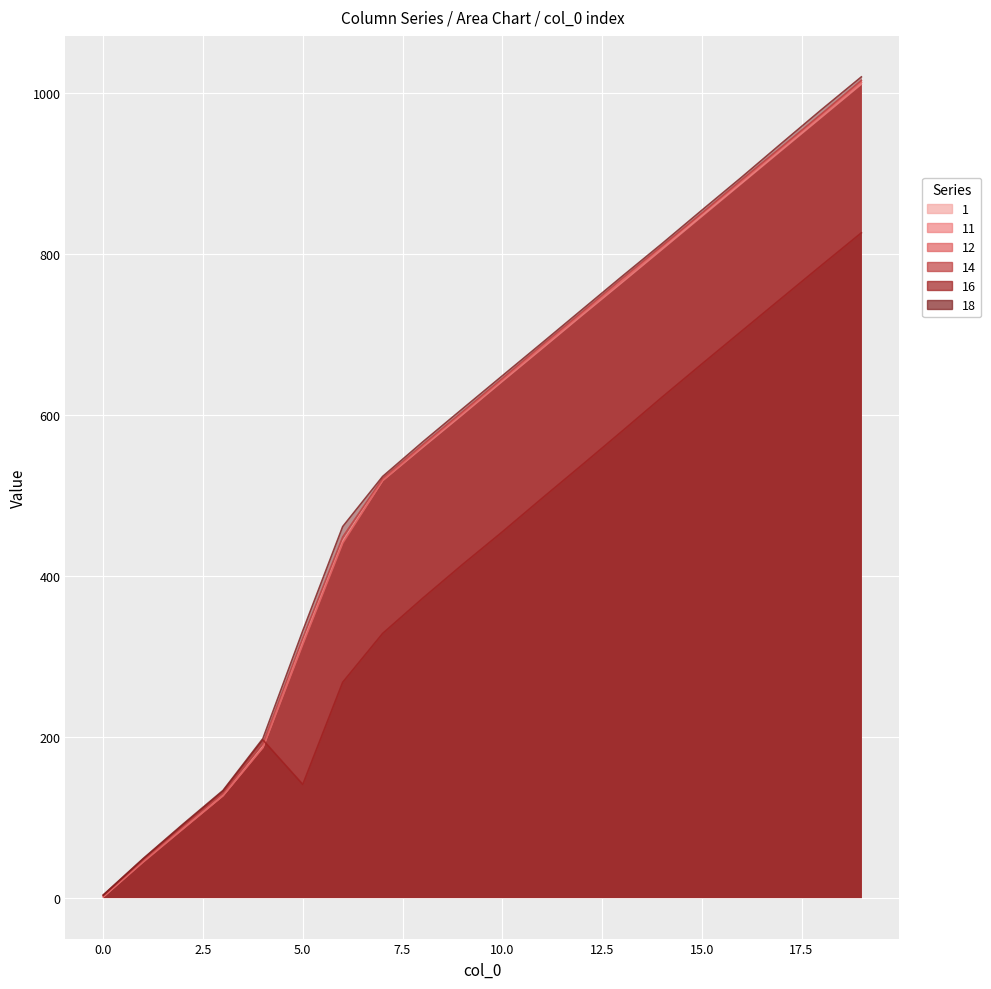

How many series are shown in this chart?

6